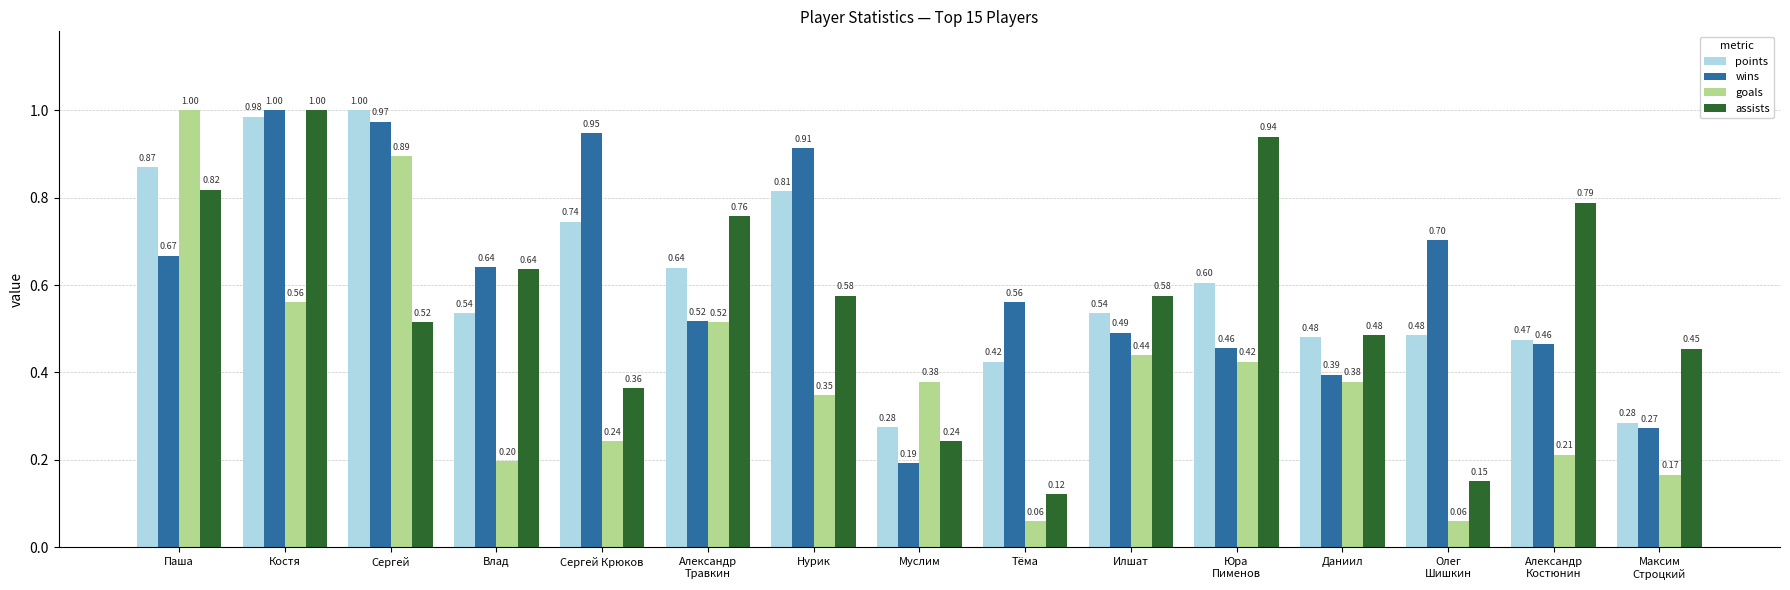

What is the label of the 3rd bar from the right?

Олег
Шишкин